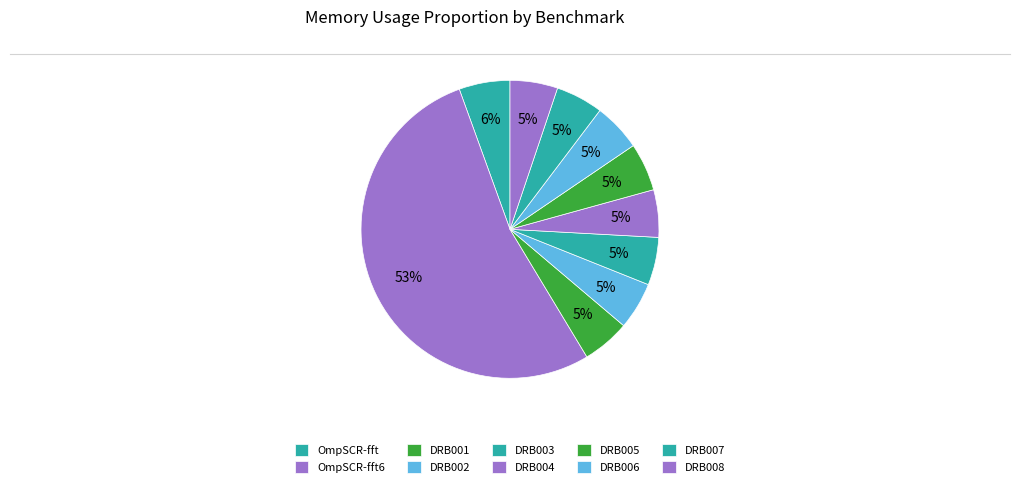

Count the number of slices in the pie.

10